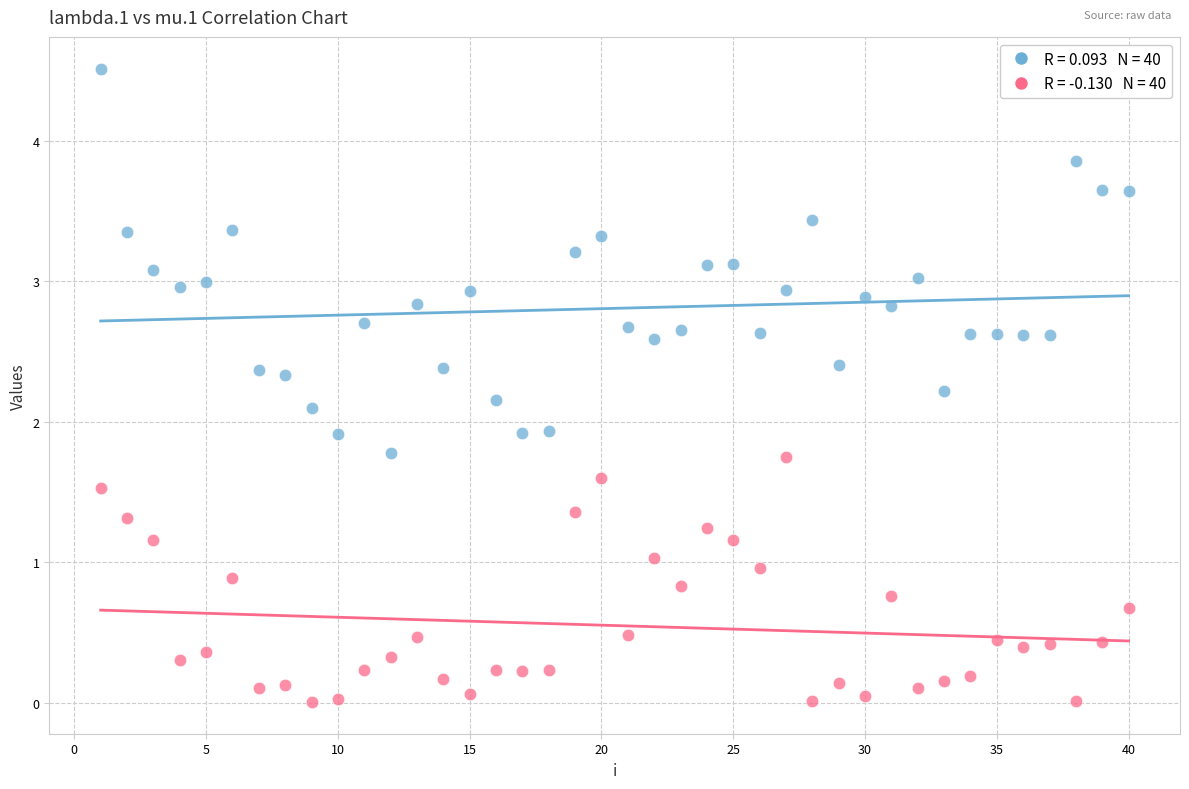

Across all data points, what is the range of Y values (max minus min)?

4.5